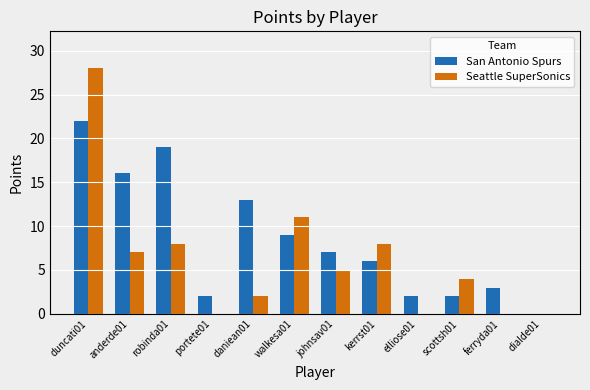

Are the bars horizontal?

No